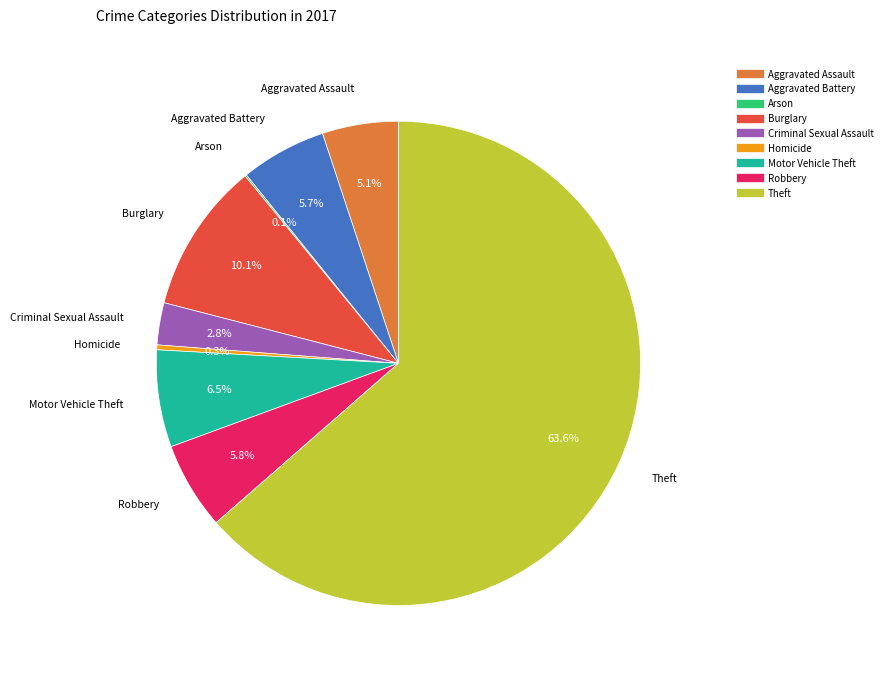

Which category has the biggest portion of the pie?

Theft